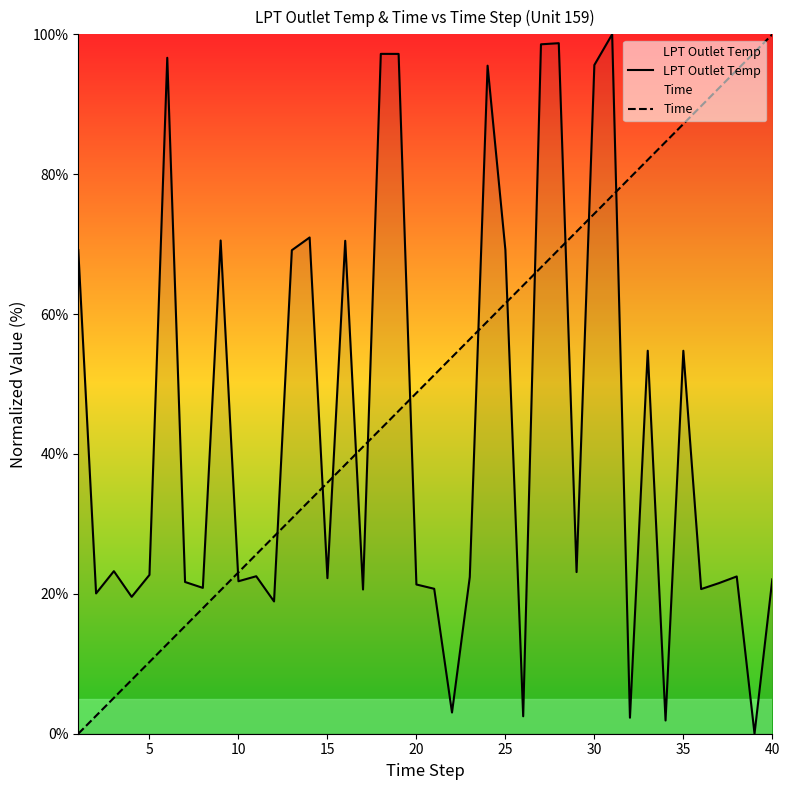

Reading right to left, extract all data points from this chart.

LPT Outlet Temp: 22.1	0.0	22.5	21.5	20.7	54.8	1.9	54.8	2.3	100.0	95.6	23.1	98.7	98.6	2.5	69.2	95.5	22.4	3.0	20.7	21.3	97.2	97.2	20.6	70.5	22.2	71.0	69.1	18.9	22.5	21.8	70.5	20.9	21.7	96.6	22.7	19.6	23.2	20.1	69.2
Time: 100.0	97.4	94.9	92.3	89.7	87.2	84.6	82.1	79.5	76.9	74.4	71.8	69.2	66.7	64.1	61.5	59.0	56.4	53.8	51.3	48.7	46.2	43.6	41.0	38.5	35.9	33.3	30.8	28.2	25.6	23.1	20.5	17.9	15.4	12.8	10.3	7.7	5.1	2.6	0.0